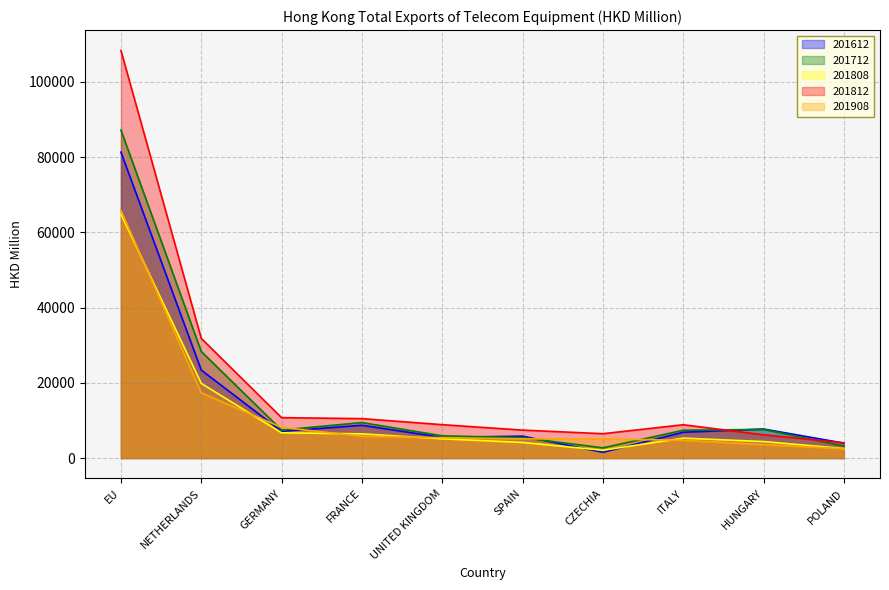

List the labels in order of 201812 value, largest first.

EU, NETHERLANDS, GERMANY, FRANCE, UNITED KINGDOM, ITALY, SPAIN, CZECHIA, HUNGARY, POLAND